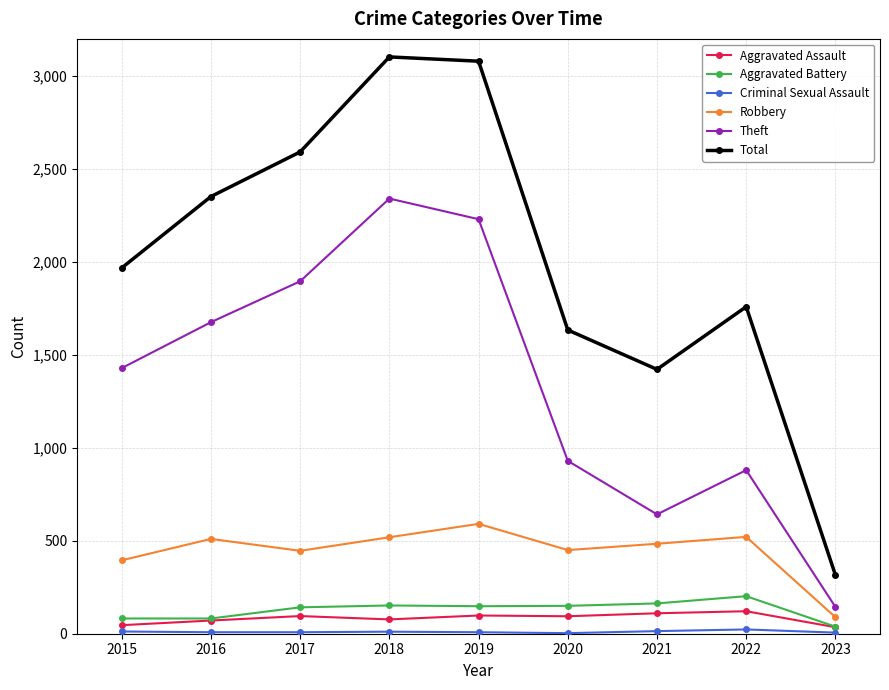

Between 2015 and 2019, which series saw the biggest shift?

Total